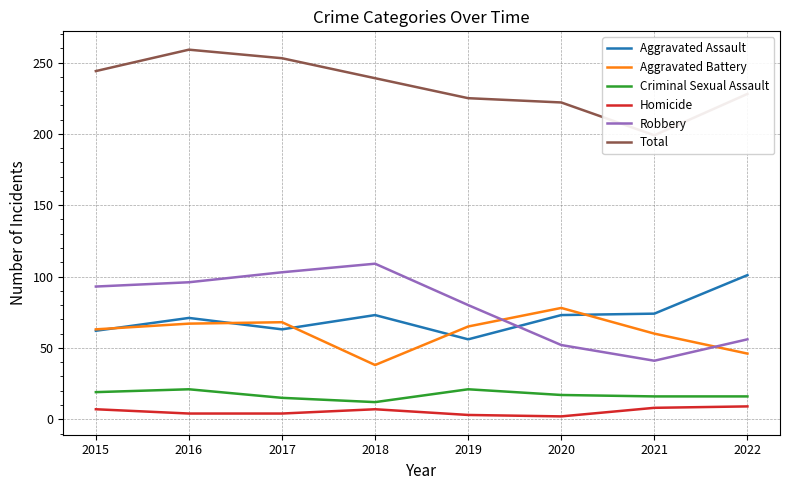

The value of Homicide at 2018 is 10. True or false?

False